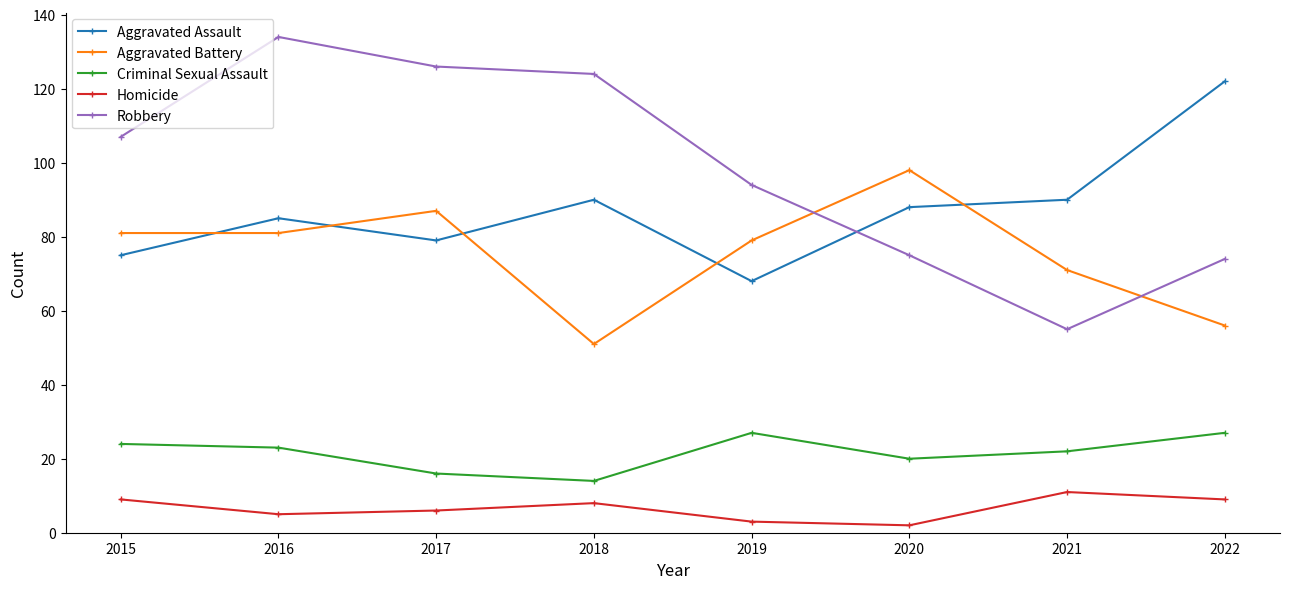

True or false: Robbery has more than 0 points higher than both neighbors.

True